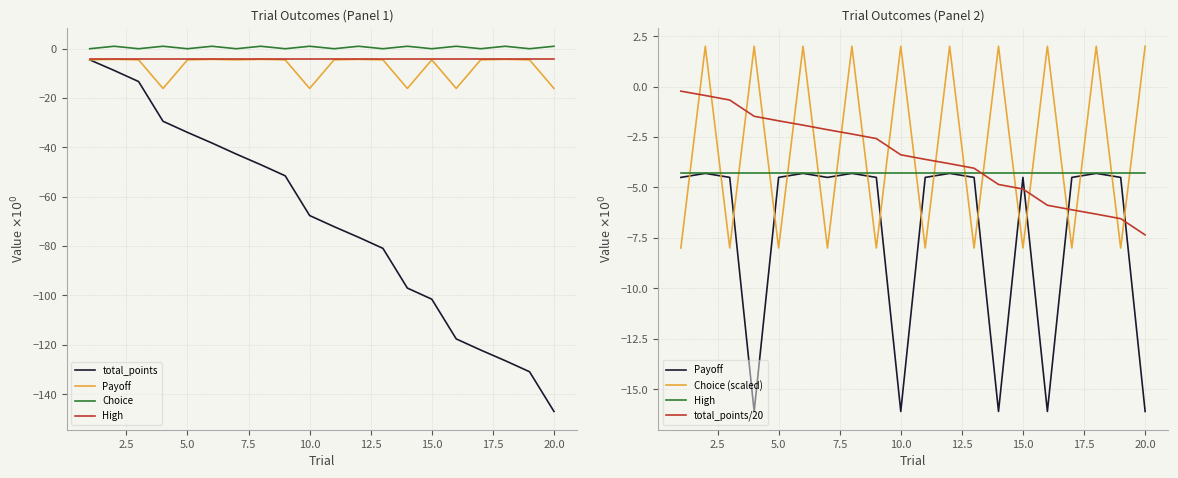

Does the chart display data point markers on the line(s)?

No